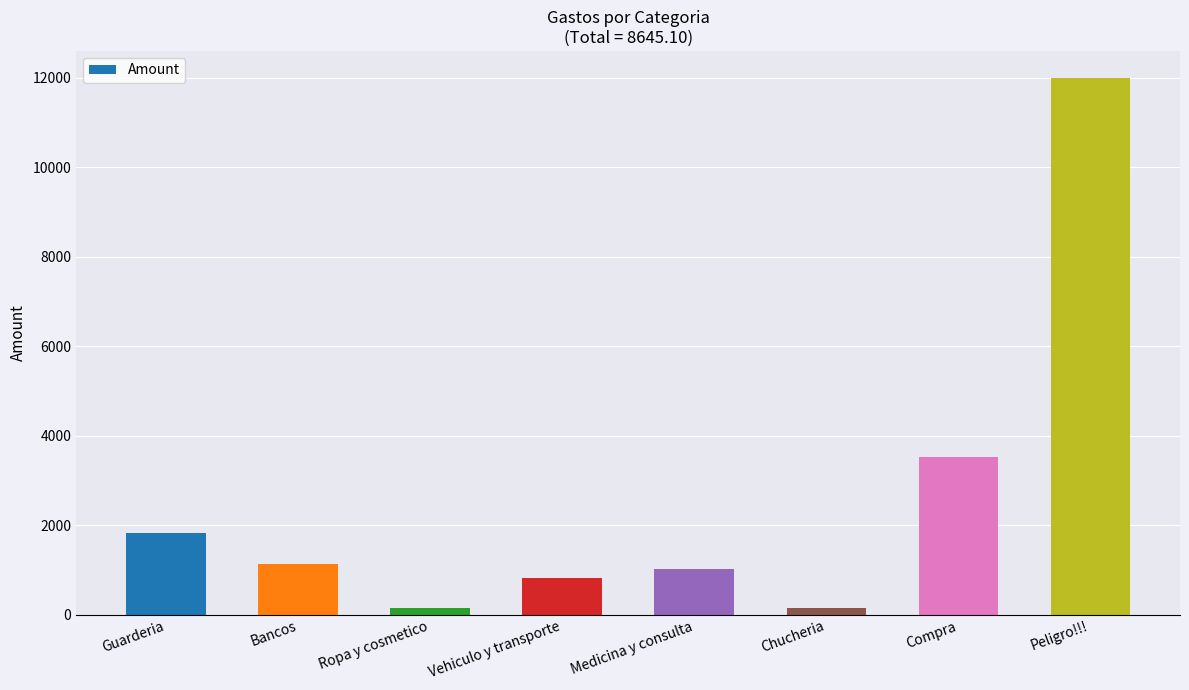

What is the label of the 8th bar from the right?

Guarderia